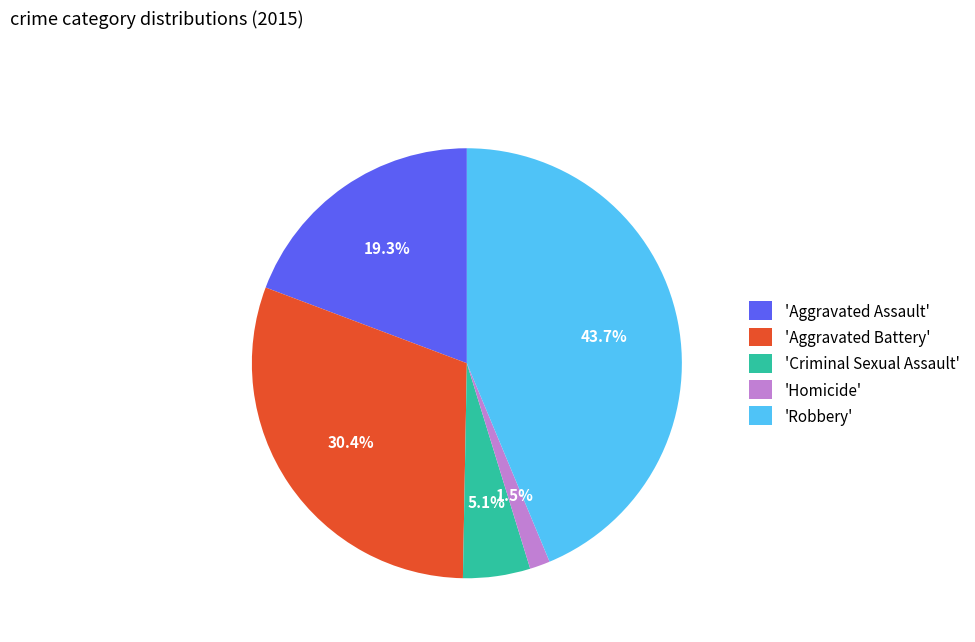

What is the ratio of the value at 'Criminal Sexual Assault' to the value at 'Aggravated Assault'?

0.3